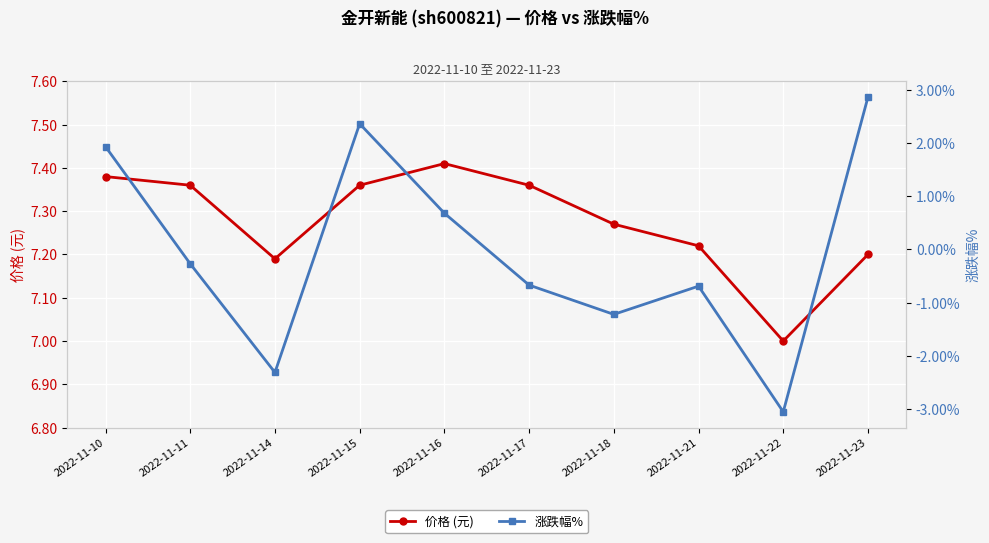

What value does the 涨跌幅% series have at 2022-11-23?

2.9